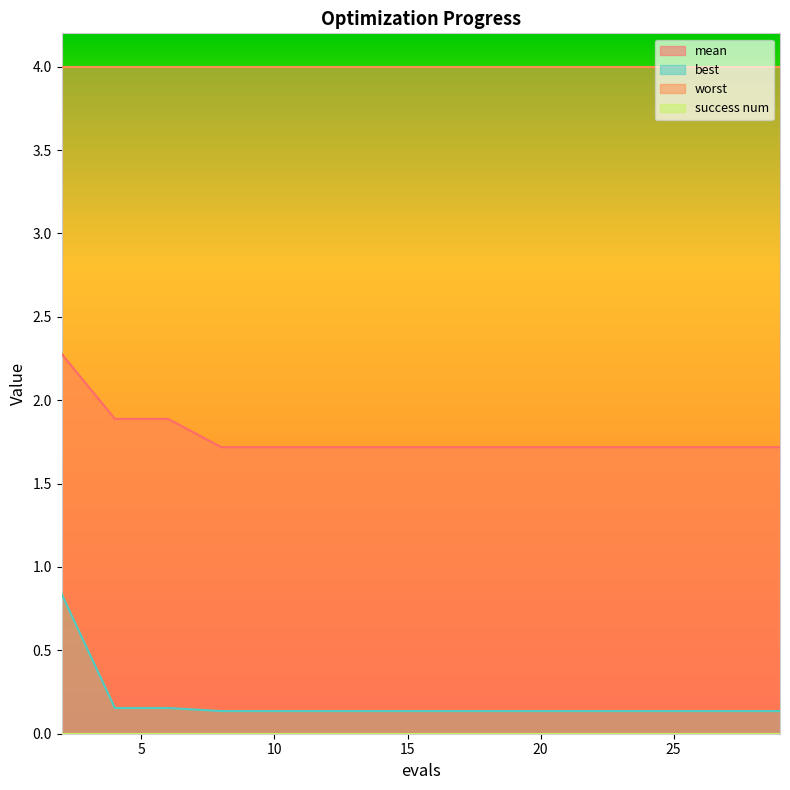

What is the minimum value shown in the chart?

0.0